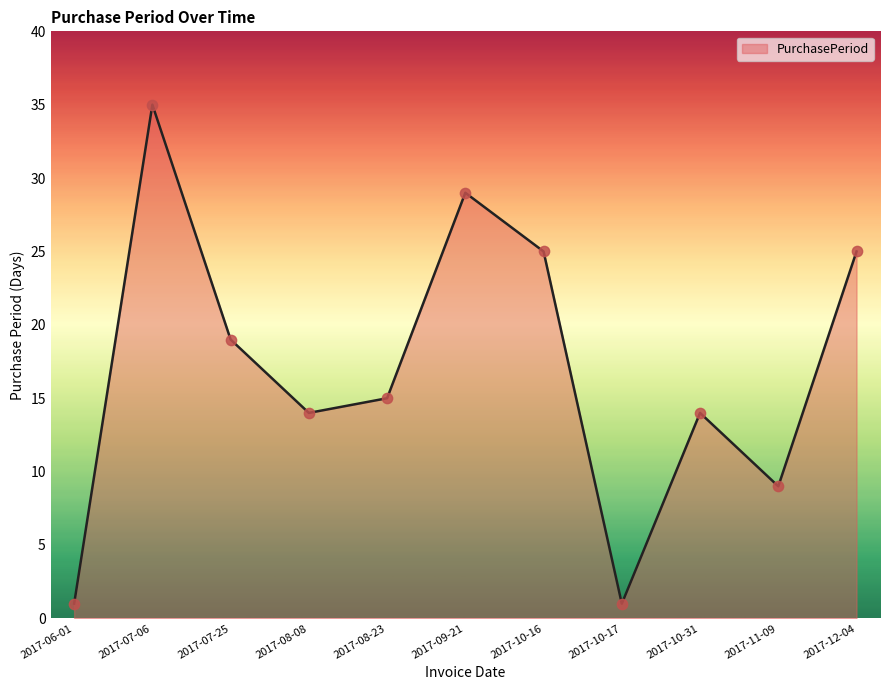

Which has a higher value, 2017-11-09 or 2017-09-21?

2017-09-21